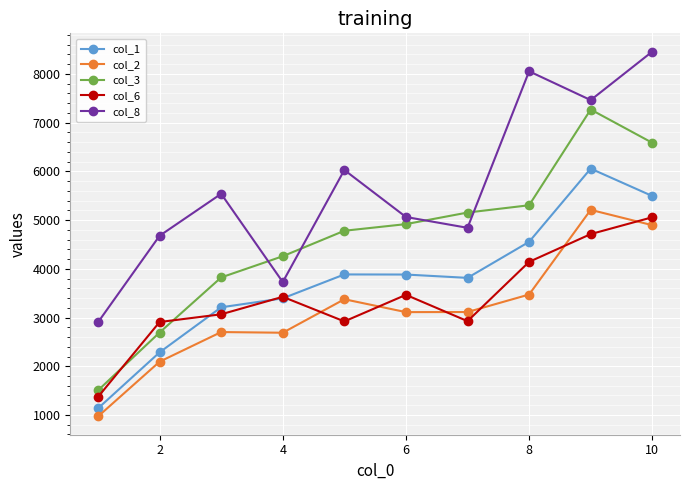

How many distinct data groups are displayed?

5